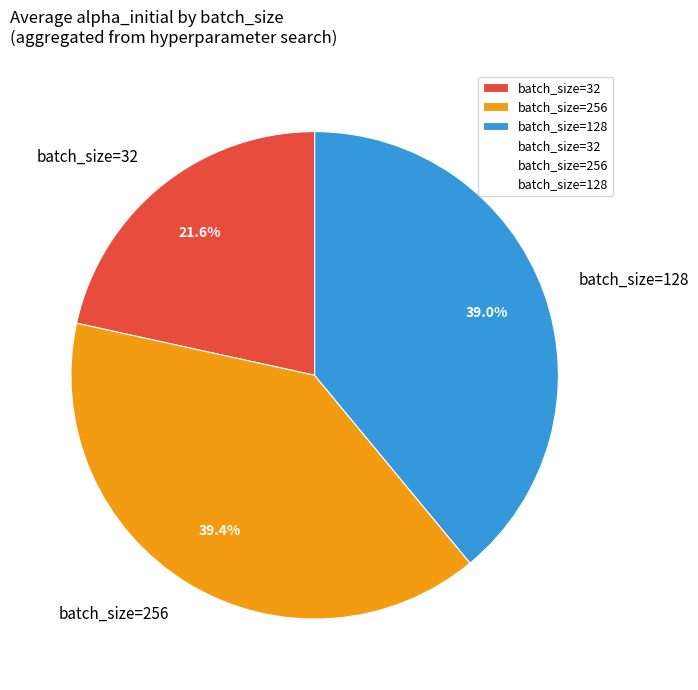

How many slices are in this pie chart?

3